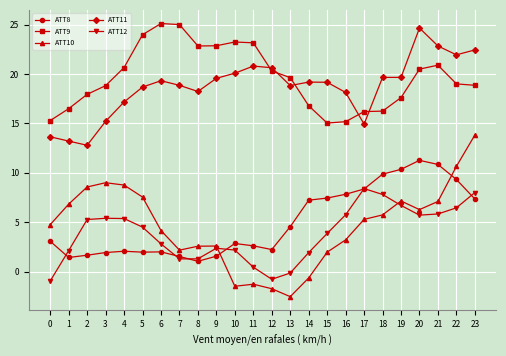

Which series has the largest total across all categories?

ATT9